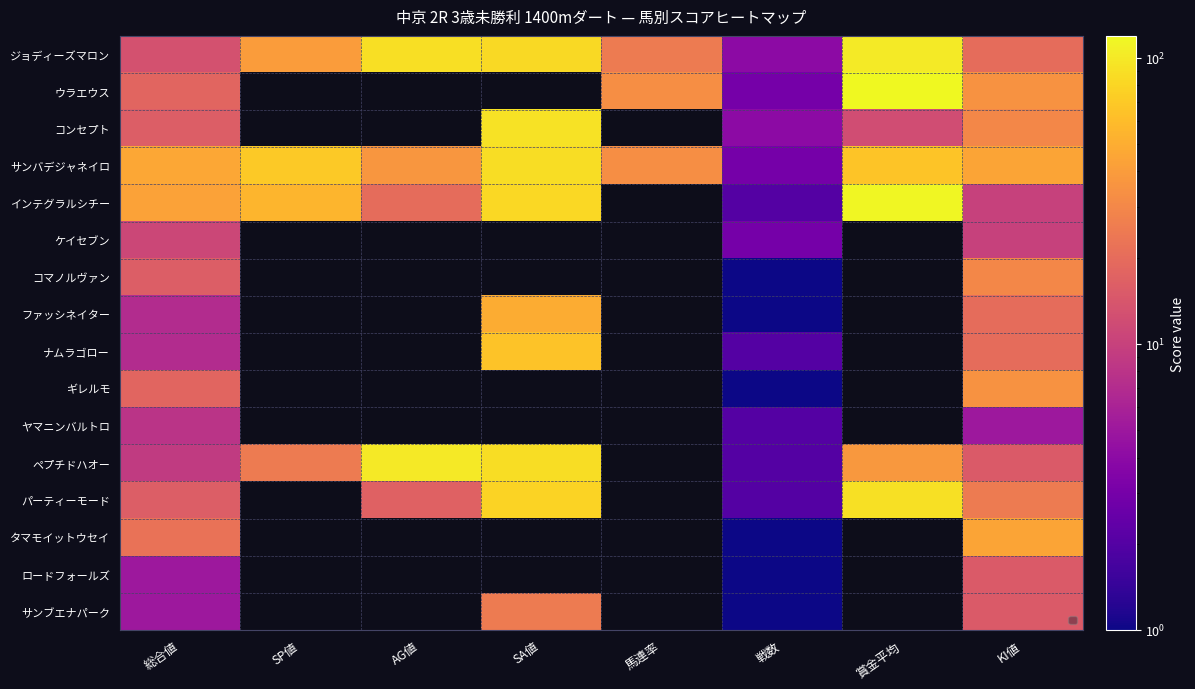

True or false: ロードフォールズ has a value of 5.0 at 総合値.

True